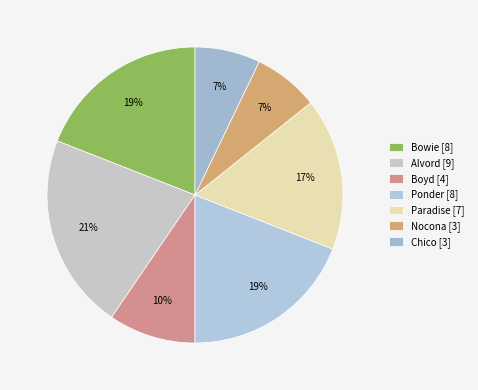

Count the number of slices in the pie.

7